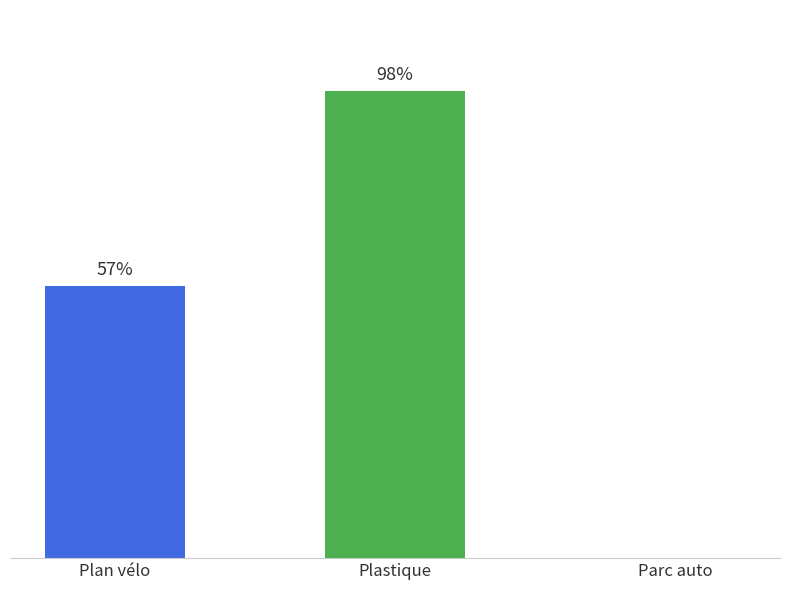

At which label is the value closest to 49?

Plan vélo